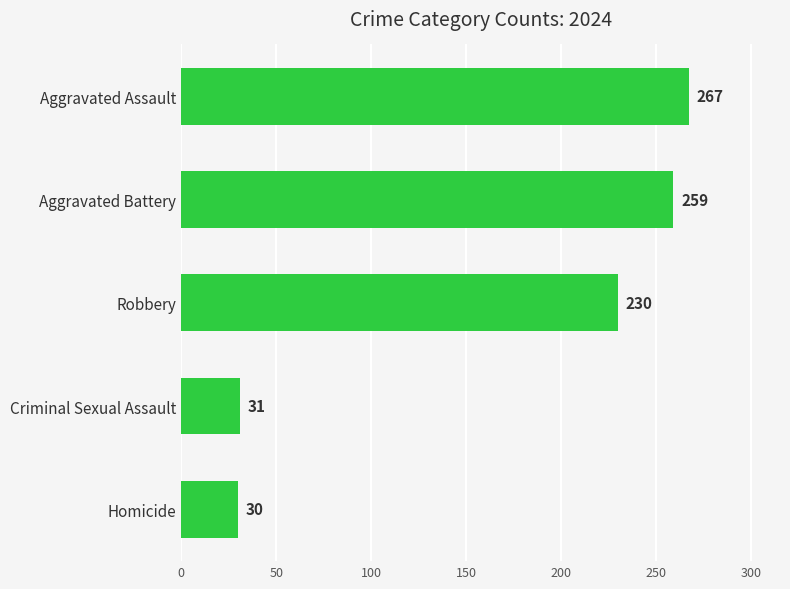

What is the difference between the maximum and minimum values?

237